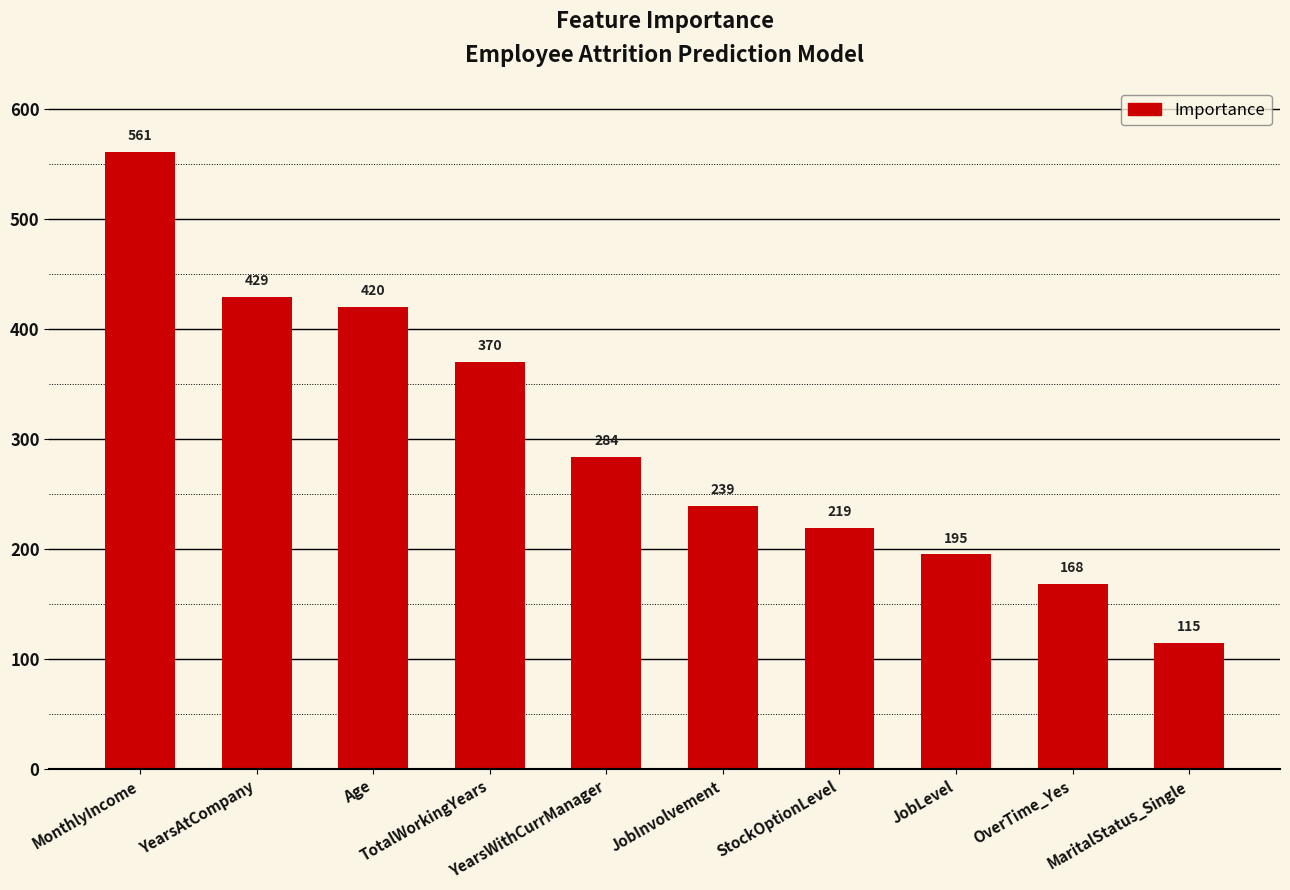

What is the label of the 9th bar from the left?

OverTime_Yes